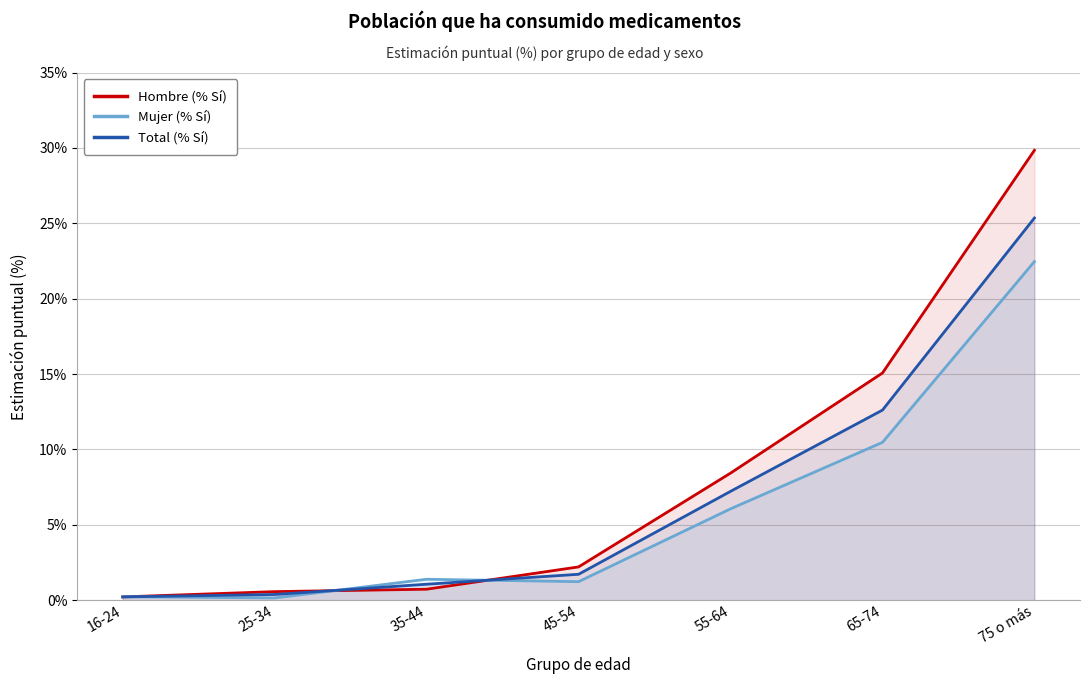

At how many categories does at least one series exceed 2?

4